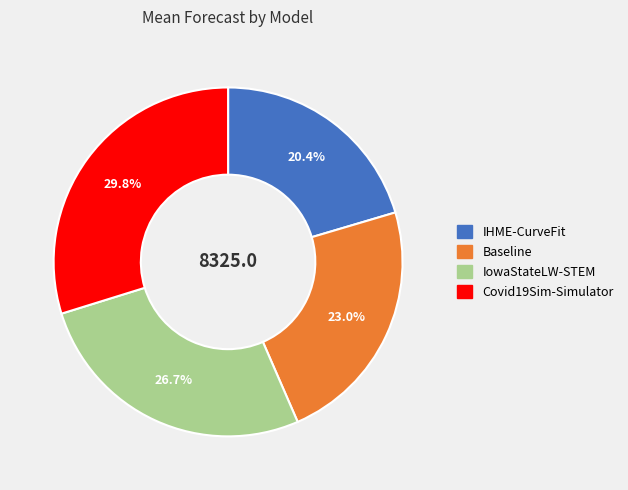

Which slice is the largest?

Covid19Sim-Simulator